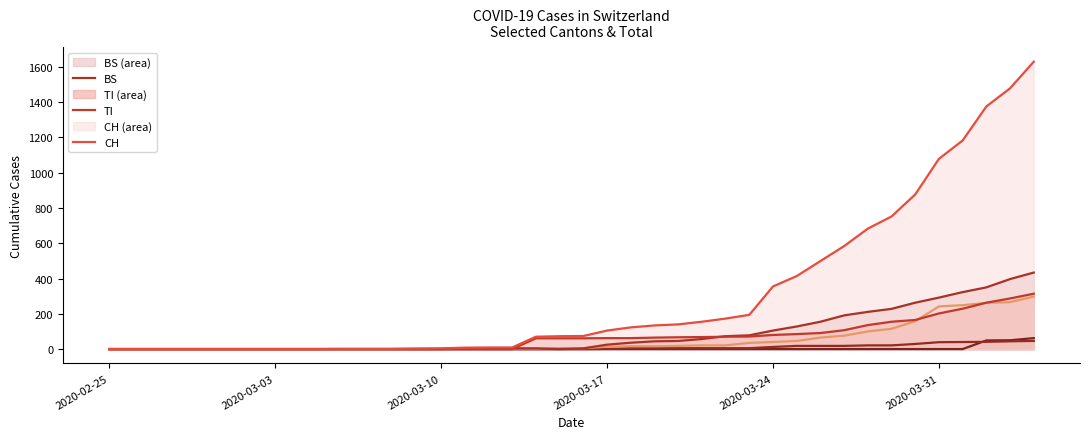

Count the number of data series in this chart.

6